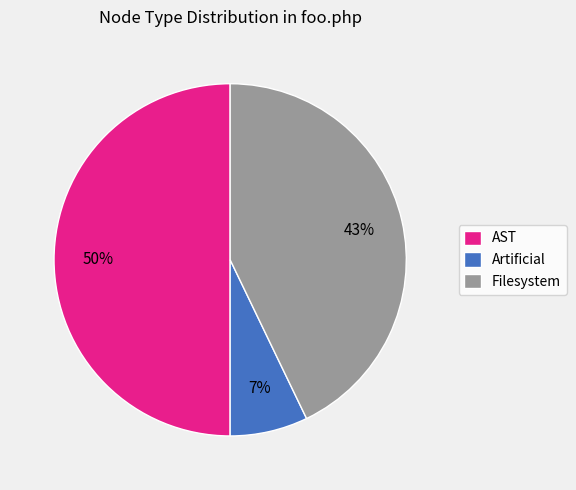

Rank the categories by value from highest to lowest.

AST, Filesystem, Artificial